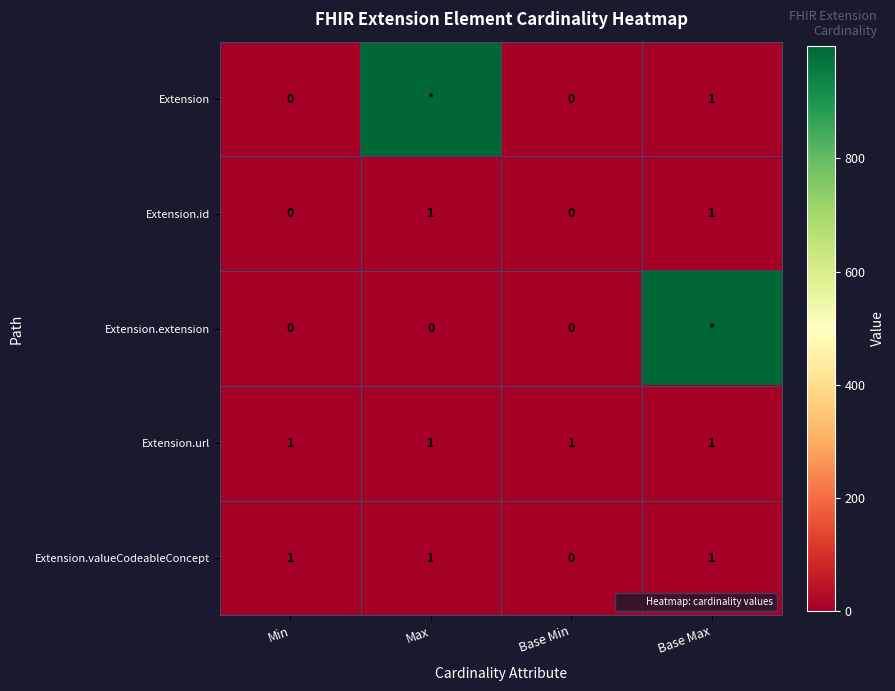

Read the Extension.url value at Max.

1